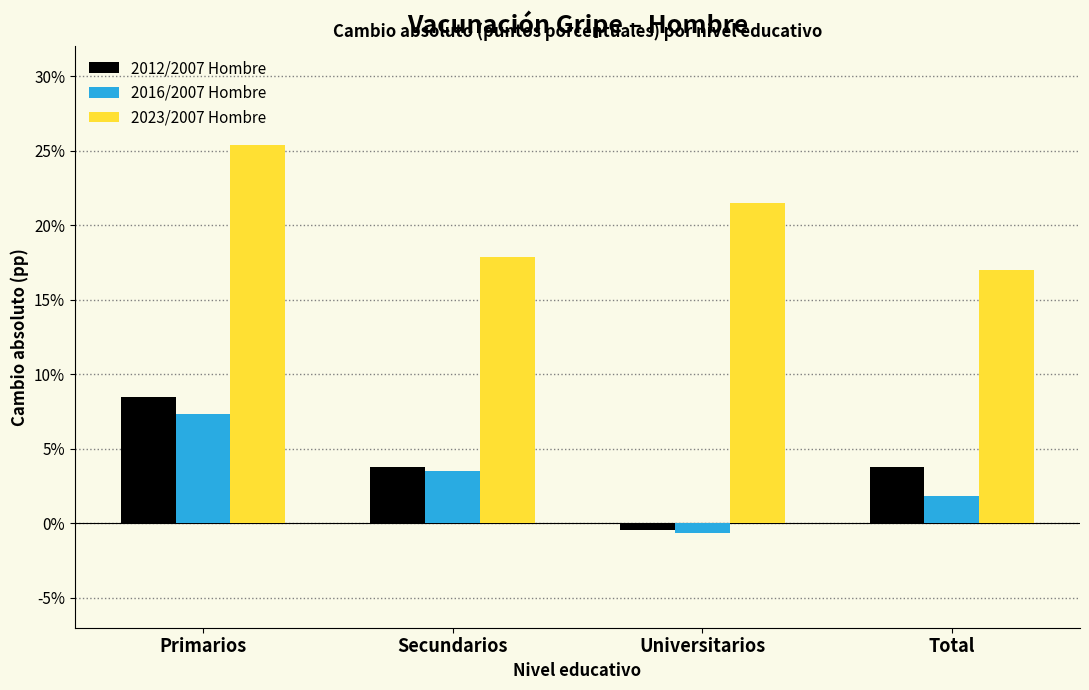

Reading right to left, list all the values displayed in this chart.

2012/2007 Hombre: Total=3.8	Universitarios=-0.4	Secundarios=3.8	Primarios=8.5
2016/2007 Hombre: Total=1.9	Universitarios=-0.6	Secundarios=3.5	Primarios=7.3
2023/2007 Hombre: Total=17.0	Universitarios=21.5	Secundarios=17.9	Primarios=25.4